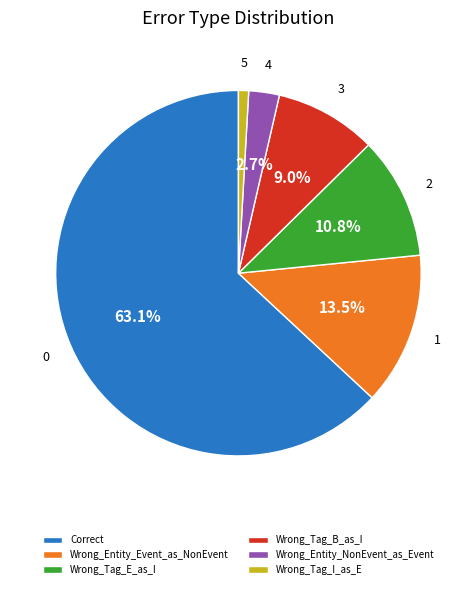

Does Wrong_Entity_NonEvent_as_Event account for over 50% of the chart?

No